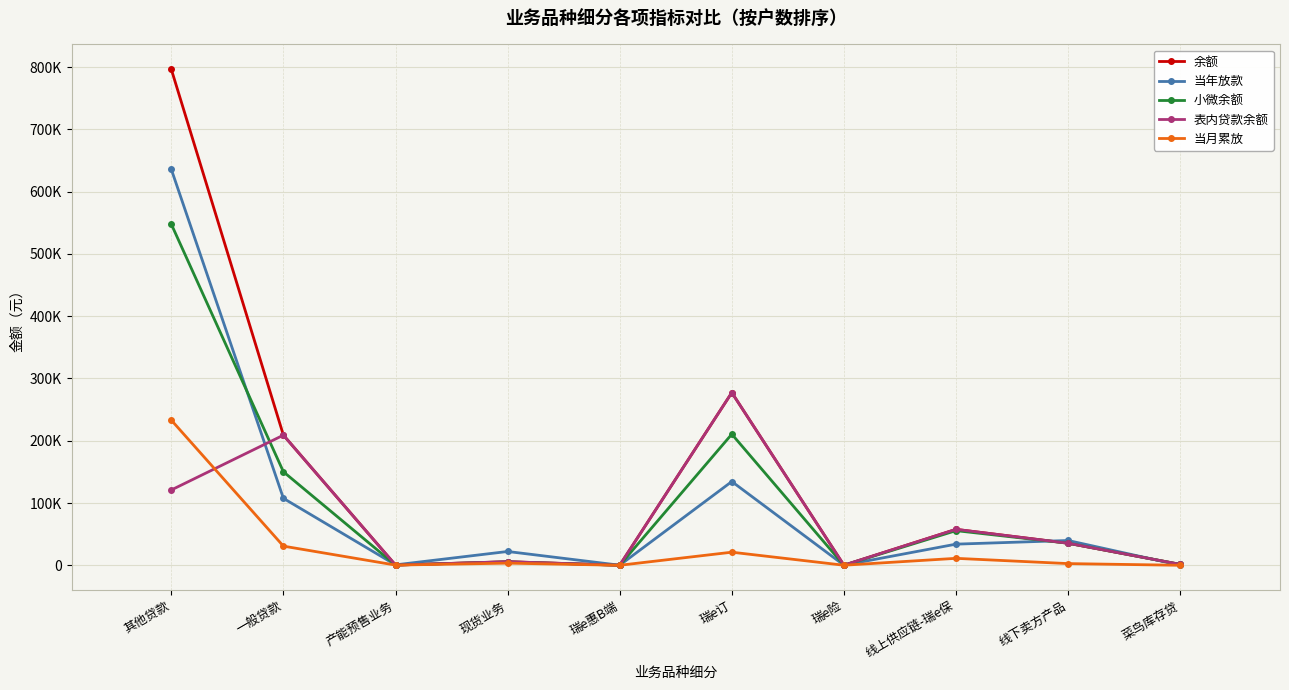

Read the 表内贷款余额 value at 产能预售业务.

372.3